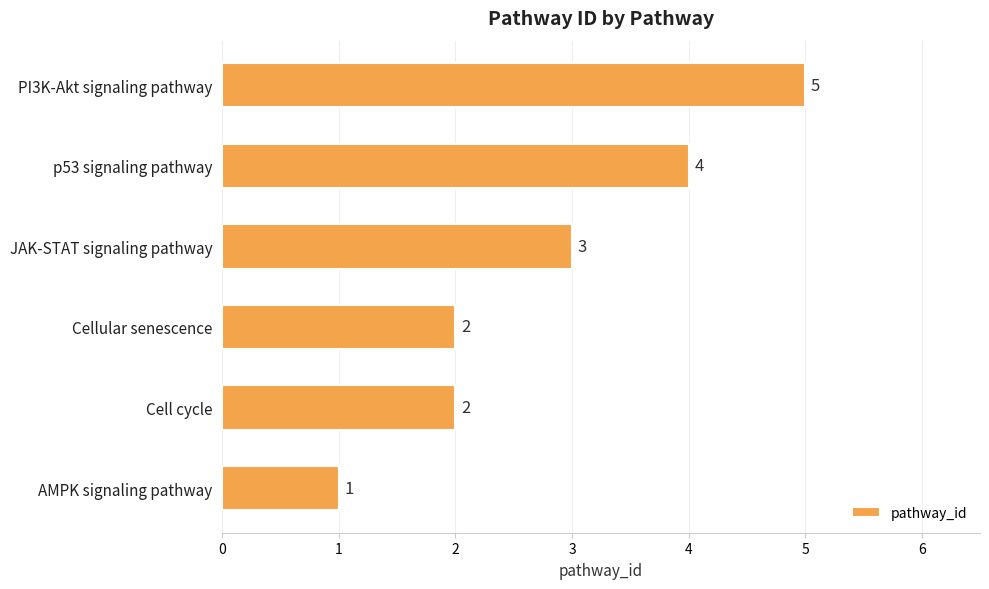

How many values are between 2 and 4?

4